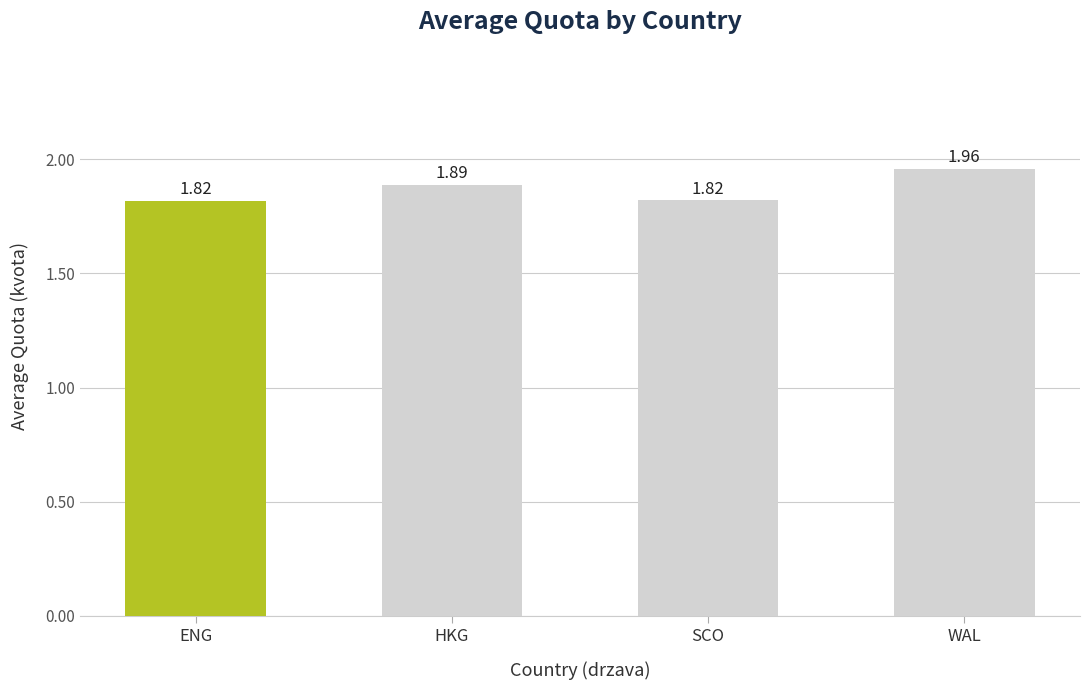

The value at WAL is 0.7. True or false?

False